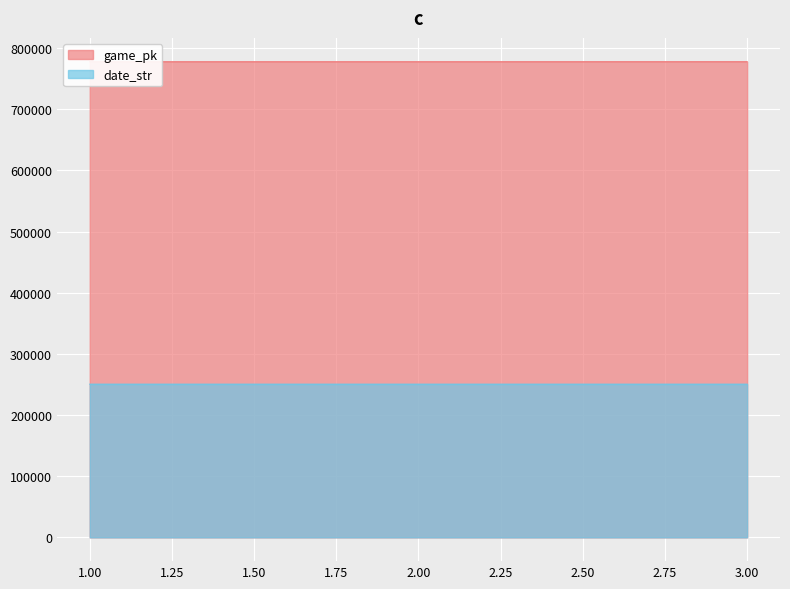

What is the total value across all series at 2?

1028417